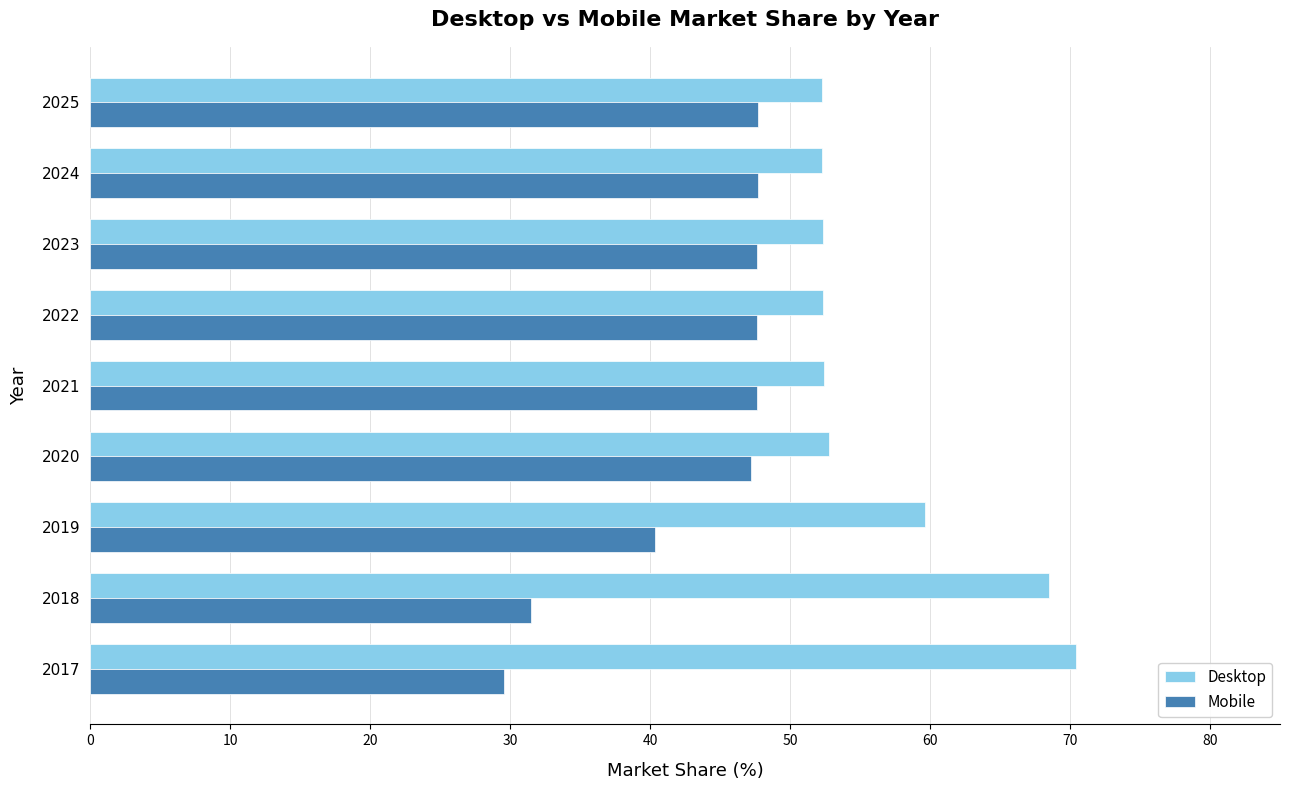

At which label is Desktop closest to 61?

2019